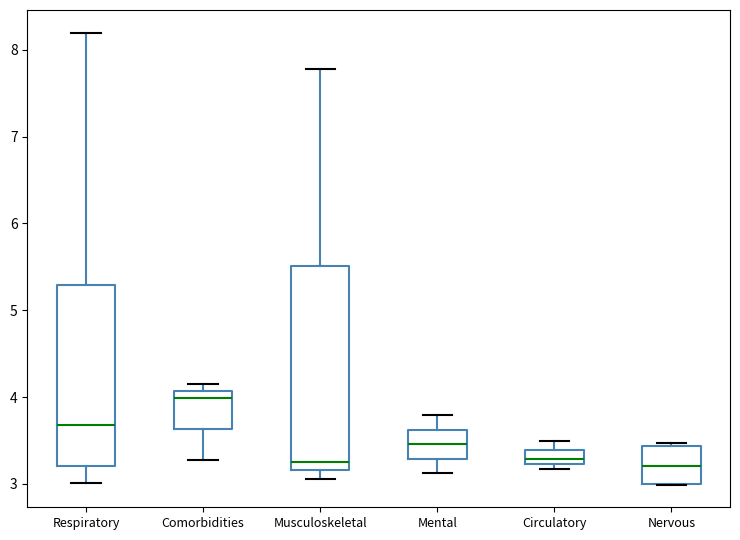

Which box has the highest median line?

Comorbidities